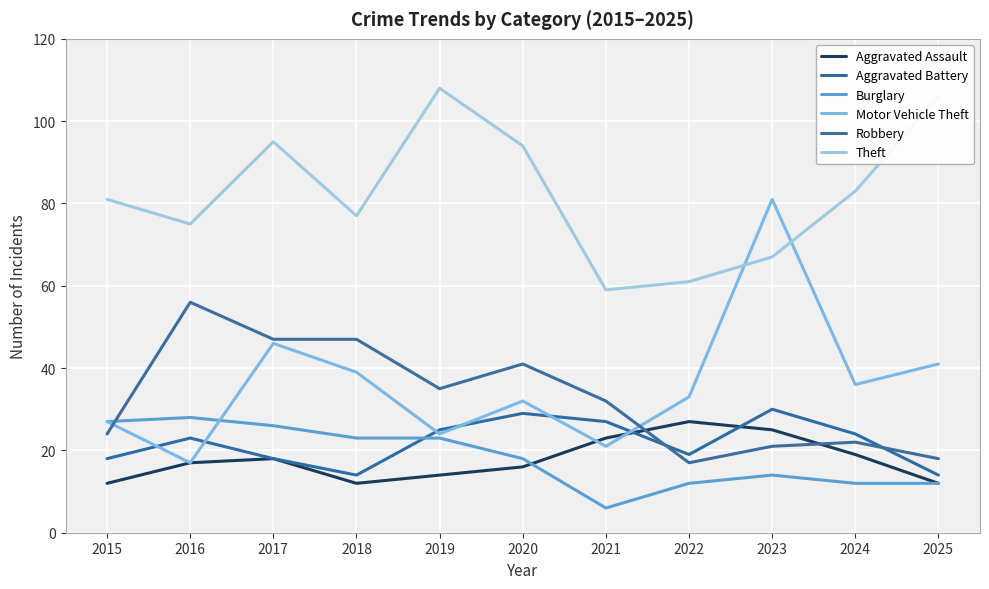

Is it true that Theft equals 25 at 2022?

False